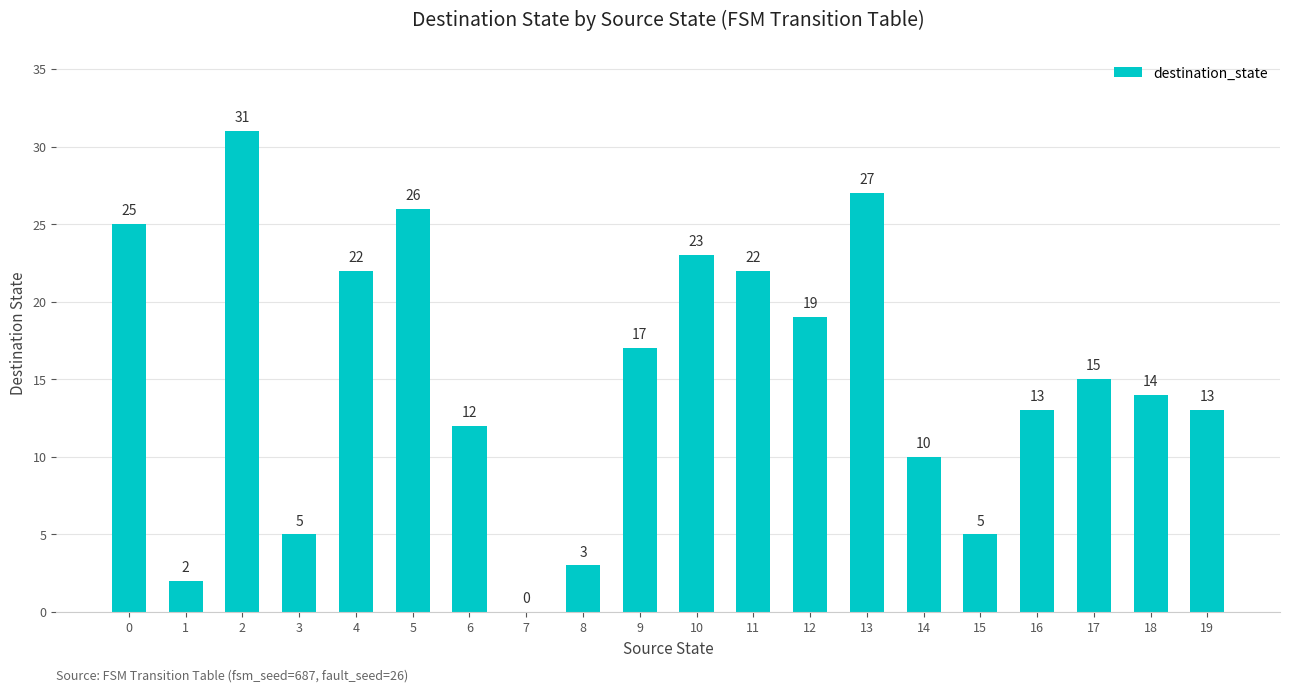

True or false: the data shows 13 at 16.

True